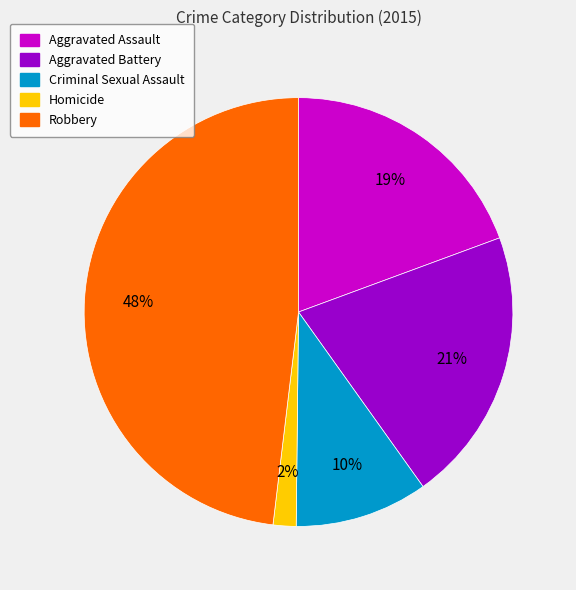

How many segments does this pie chart have?

5